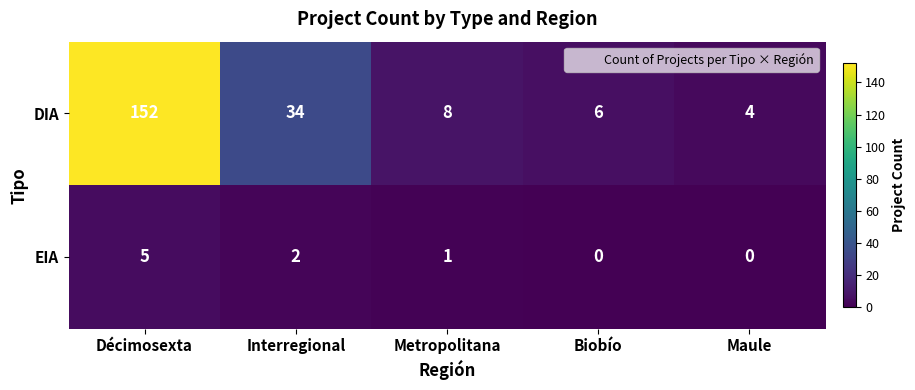

Which series has the largest range (max minus min)?

DIA